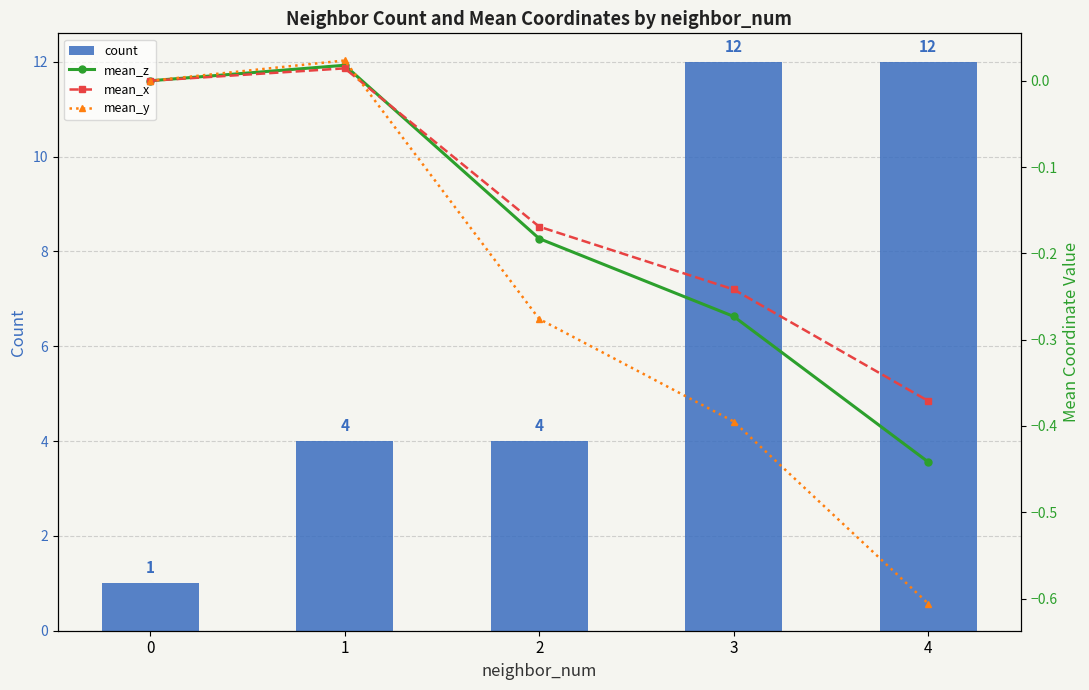

What is the value of the count bar at the 2nd from the left?

4